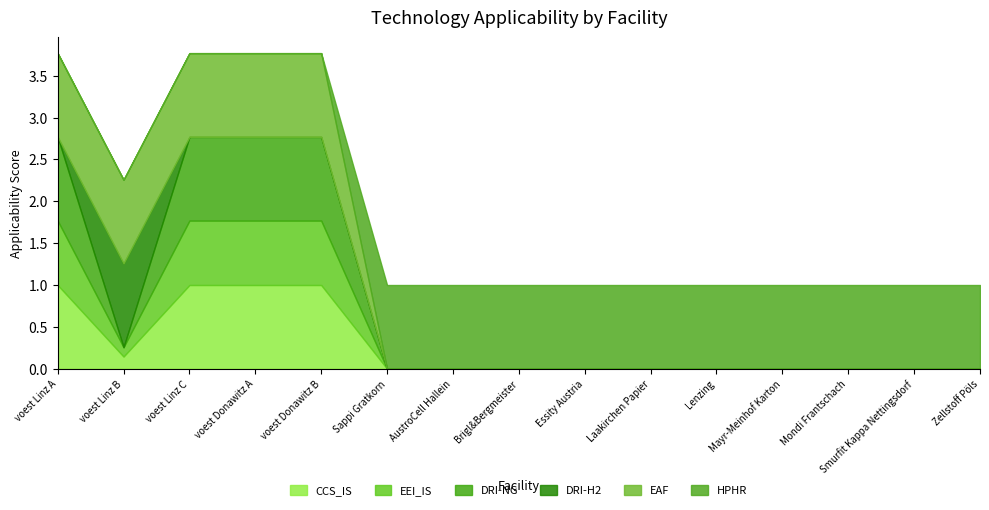

Which has a higher value, voest Linz B or Essity Austria?

voest Linz B